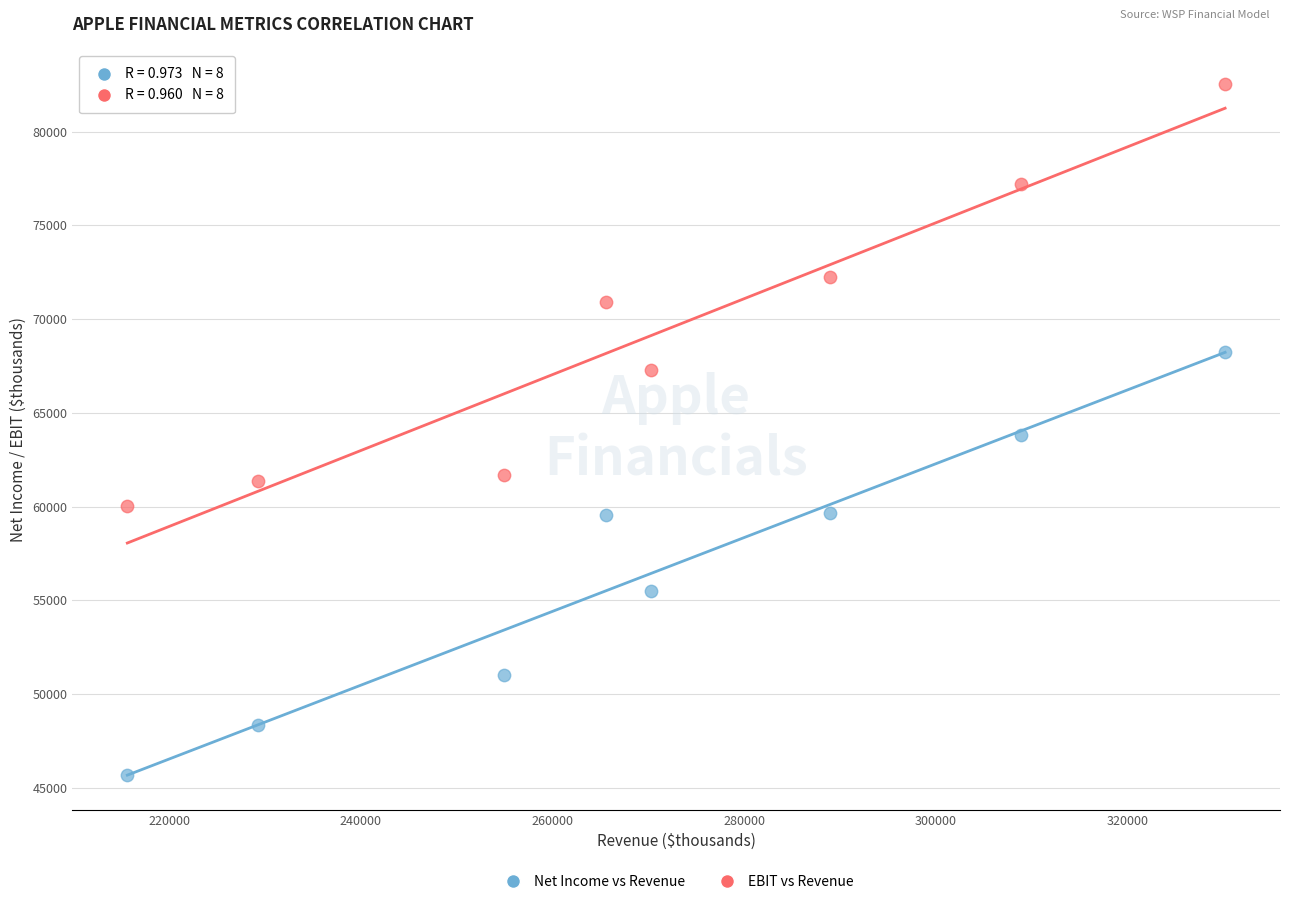

Which series reaches the minimum Y coordinate?

Net Income vs Revenue